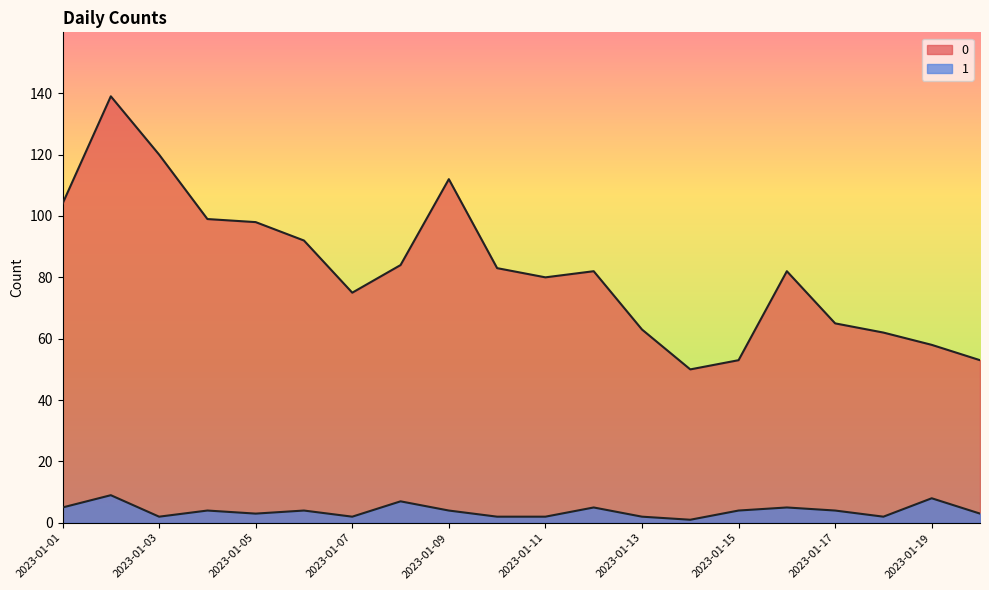

Which category has the lowest value in the 0 series?

2023-01-14